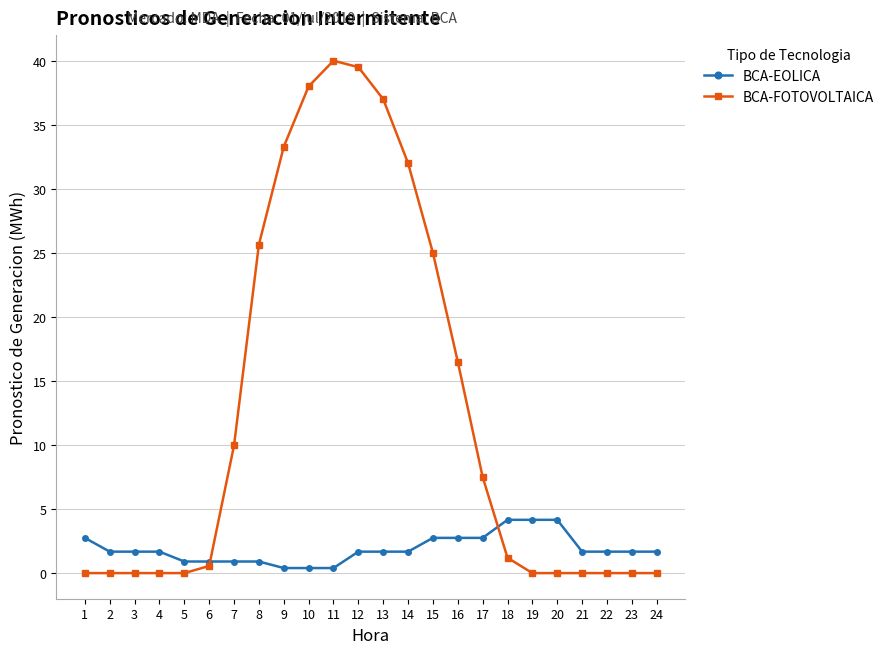

How many times do BCA-FOTOVOLTAICA and BCA-EOLICA cross each other?

2